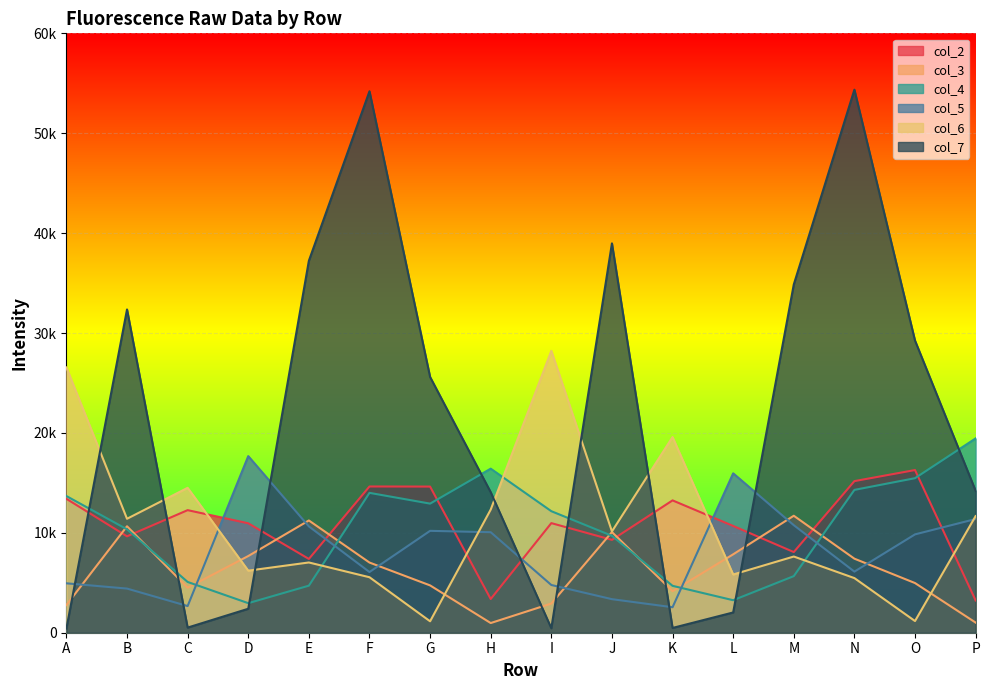

What is the value of the col_6 point at the 13th from the left?

7627